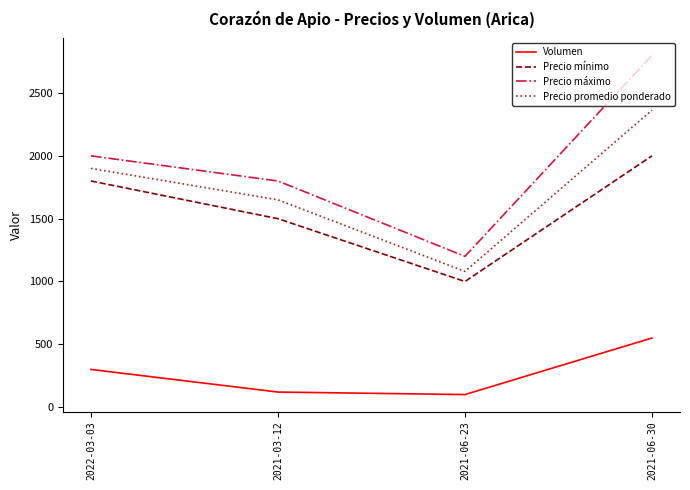

The value of Precio mínimo at 2021-06-30 is 3077. True or false?

False